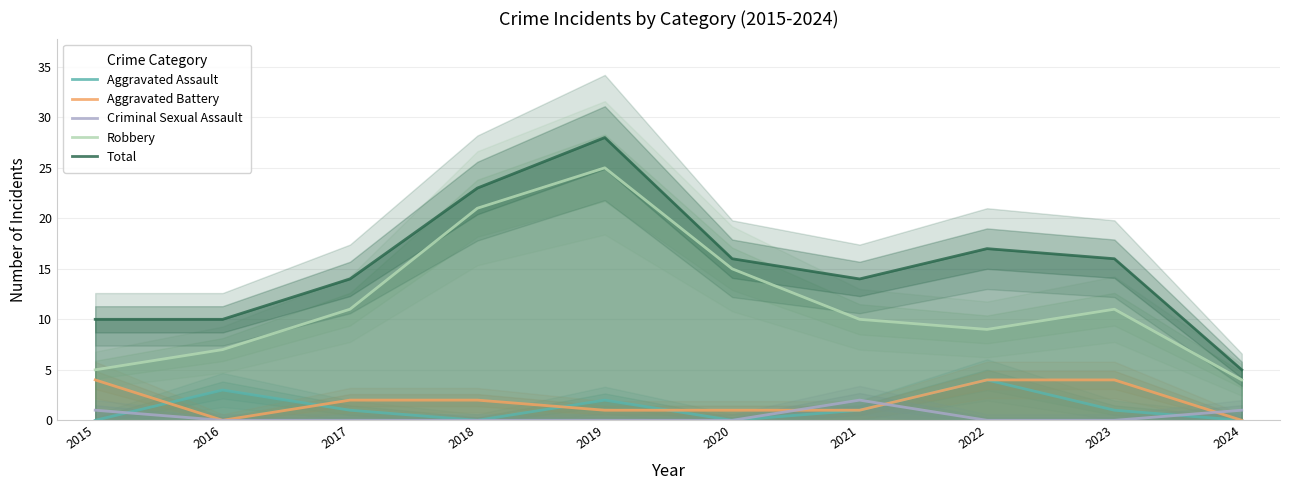

Does the chart display data point markers on the line(s)?

No